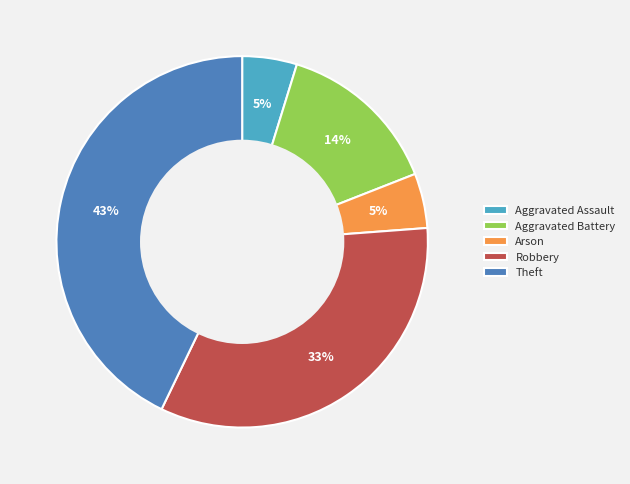

To the nearest percent, what percentage of the pie is Theft?

43%